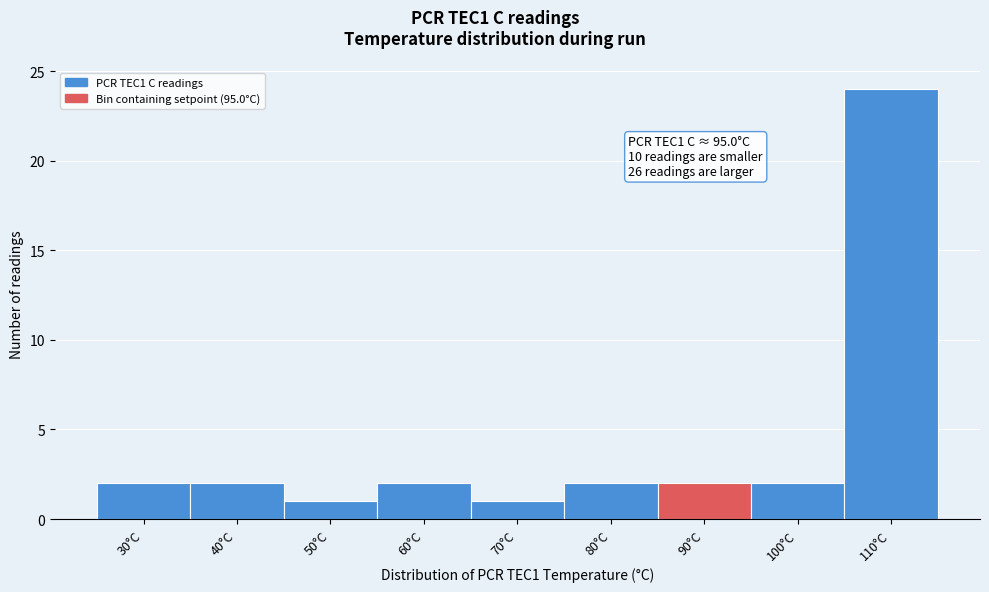

Reading left to right, extract all data points from this chart.

30°C=2	40°C=2	50°C=1	60°C=2	70°C=1	80°C=2	90°C=2	100°C=2	110°C=24